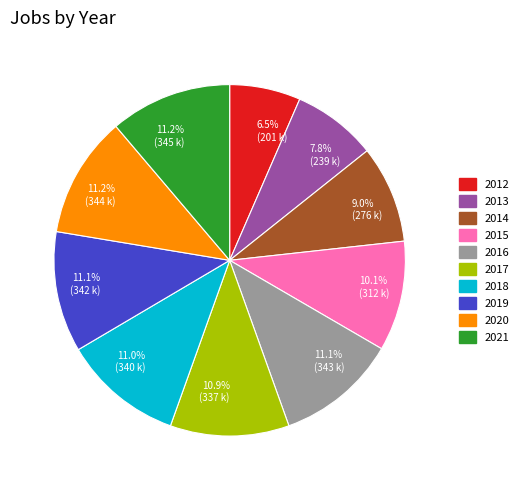

How many slices are in this pie chart?

10